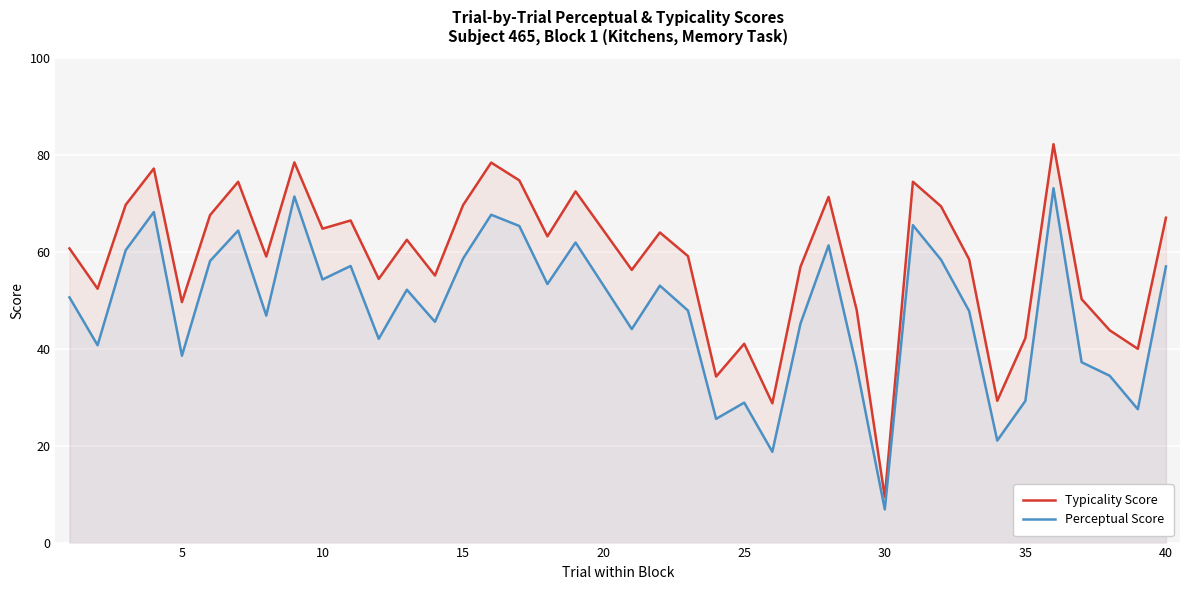

The Perceptual Score series shows 1.8 at 30. True or false?

False